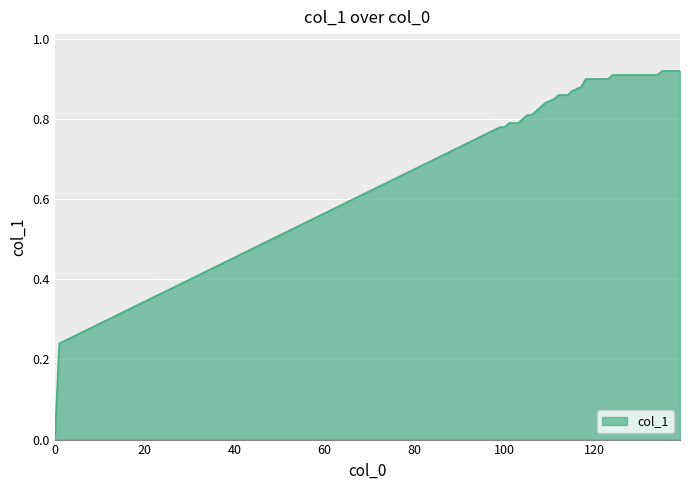

What is the maximum value shown in the chart?

0.9